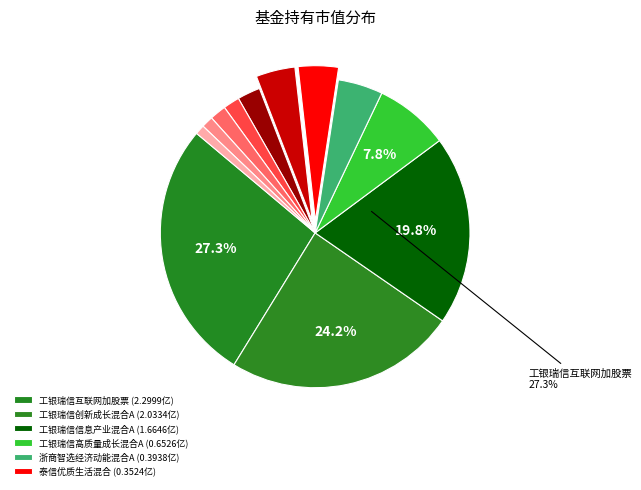

Does any single category account for the majority?

No